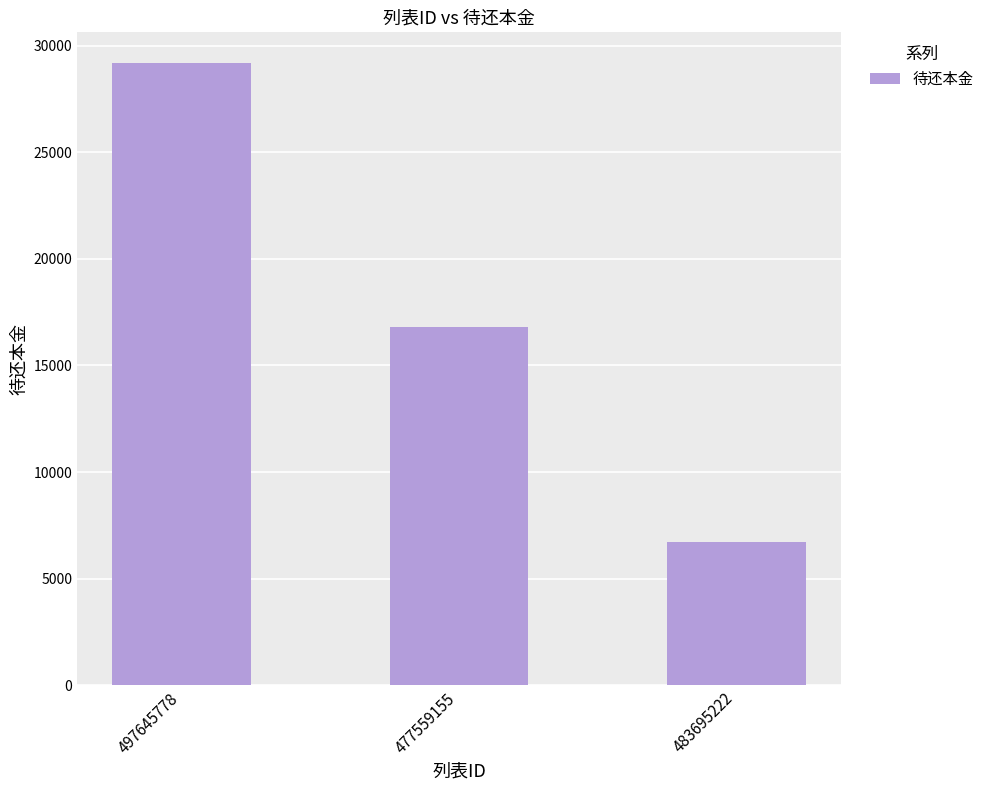

What is the label of the 1st bar from the left?

497645778